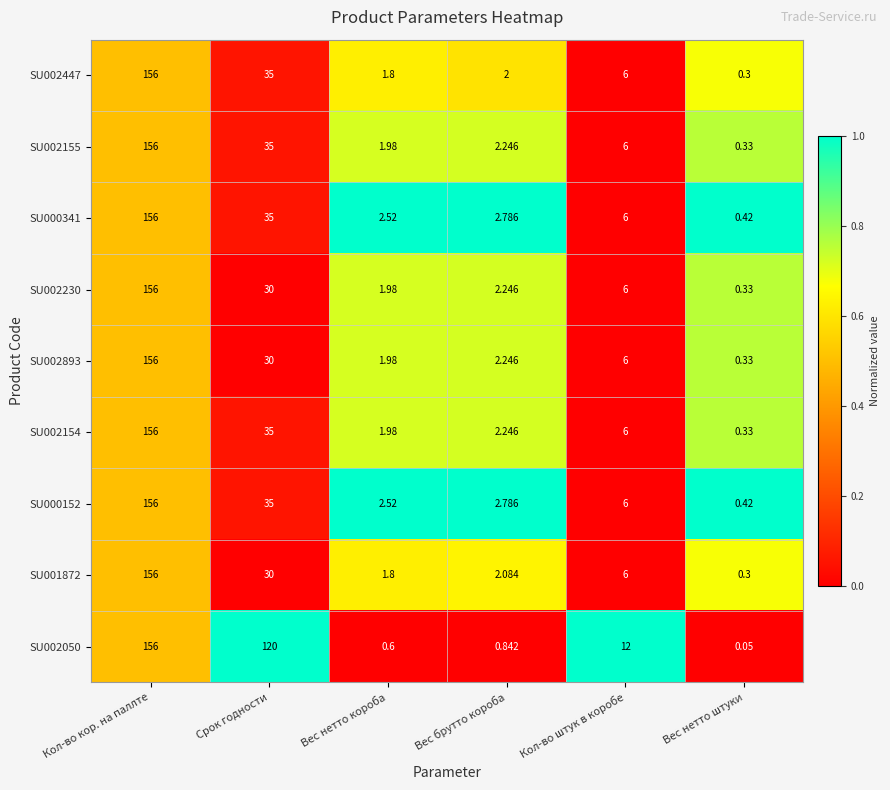

How many data points does each series have?

6